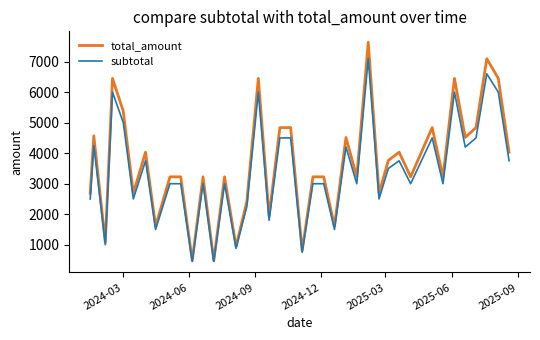

Which series has the widest spread of values?

total_amount